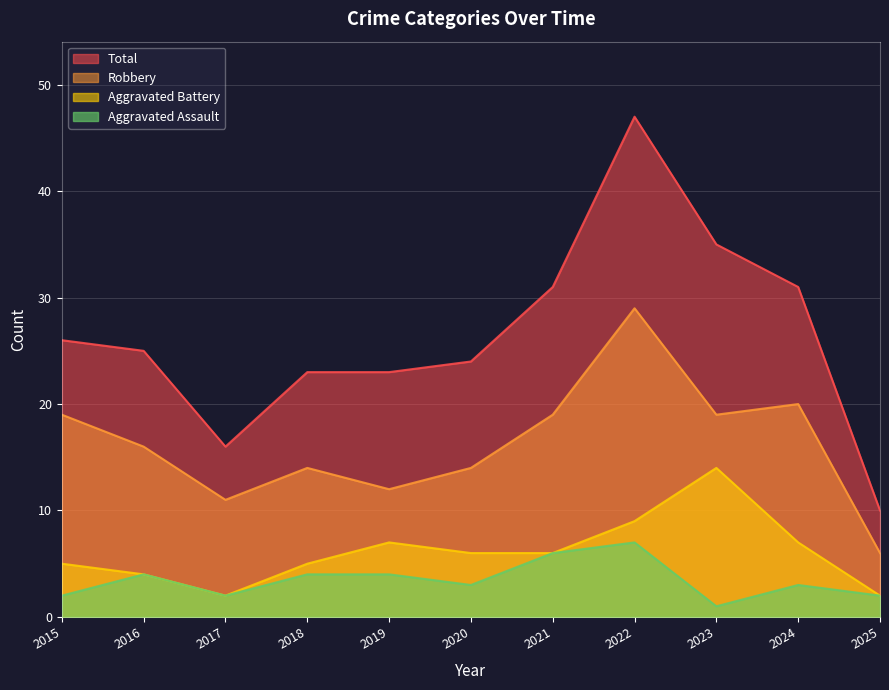

At which label is Aggravated Assault closest to 4?

2016